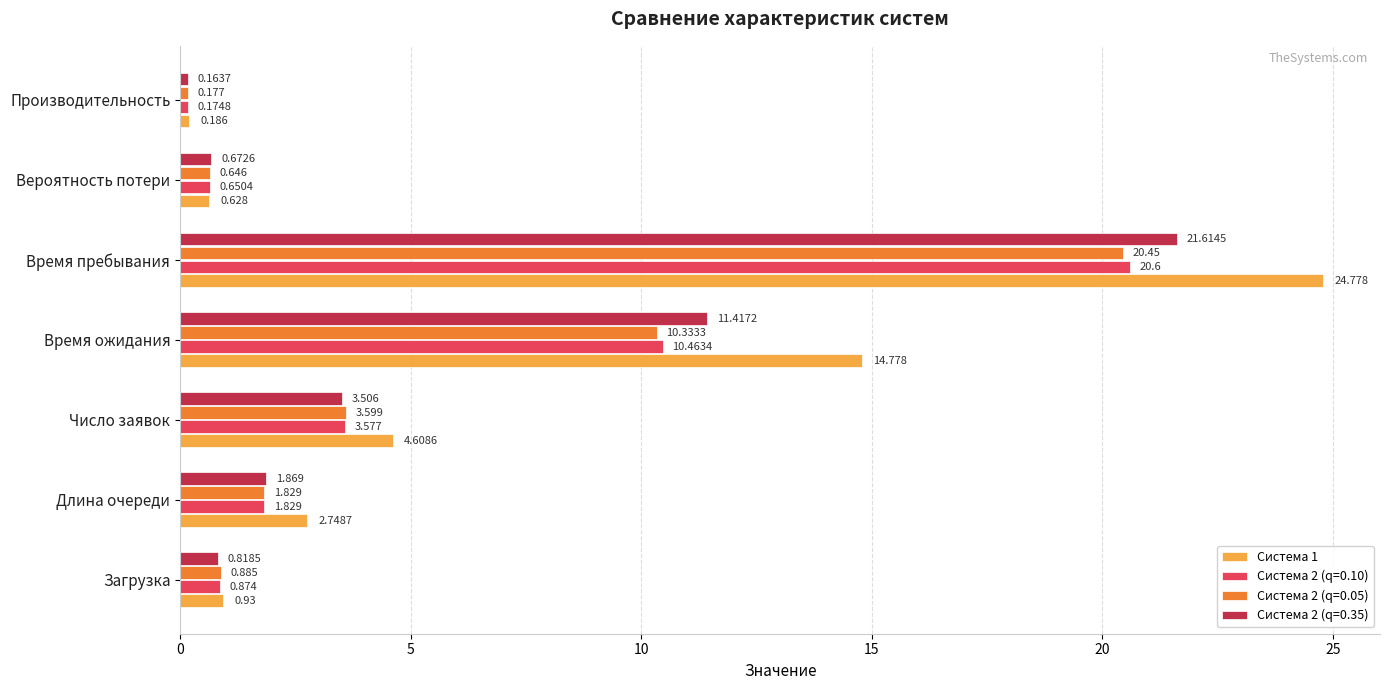

Rank the categories by Система 1 value from lowest to highest.

Производительность, Вероятность потери, Загрузка, Длина очереди, Число заявок, Время ожидания, Время пребывания